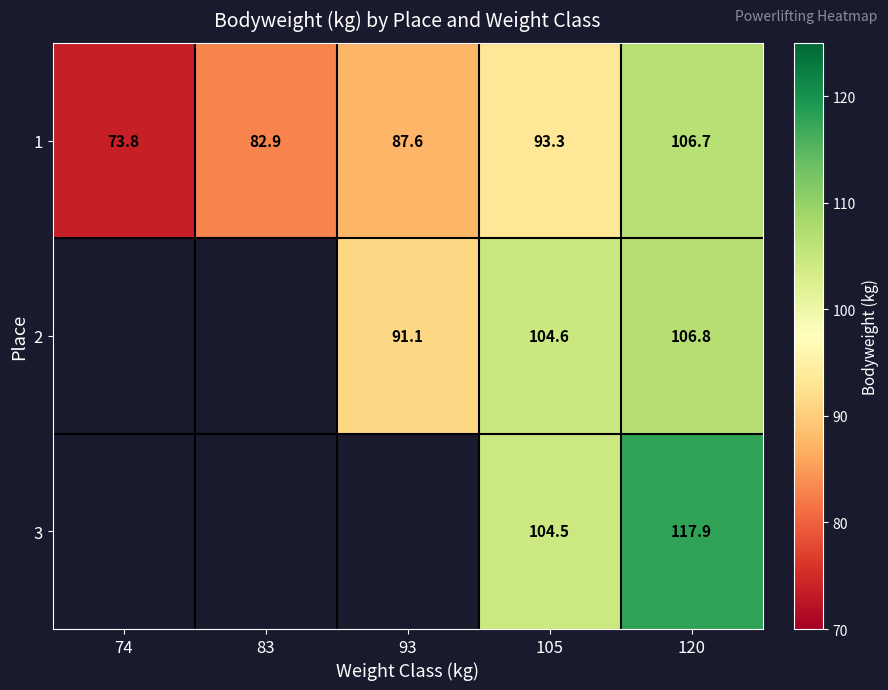

At which category does the chart reach its peak across all series?

120